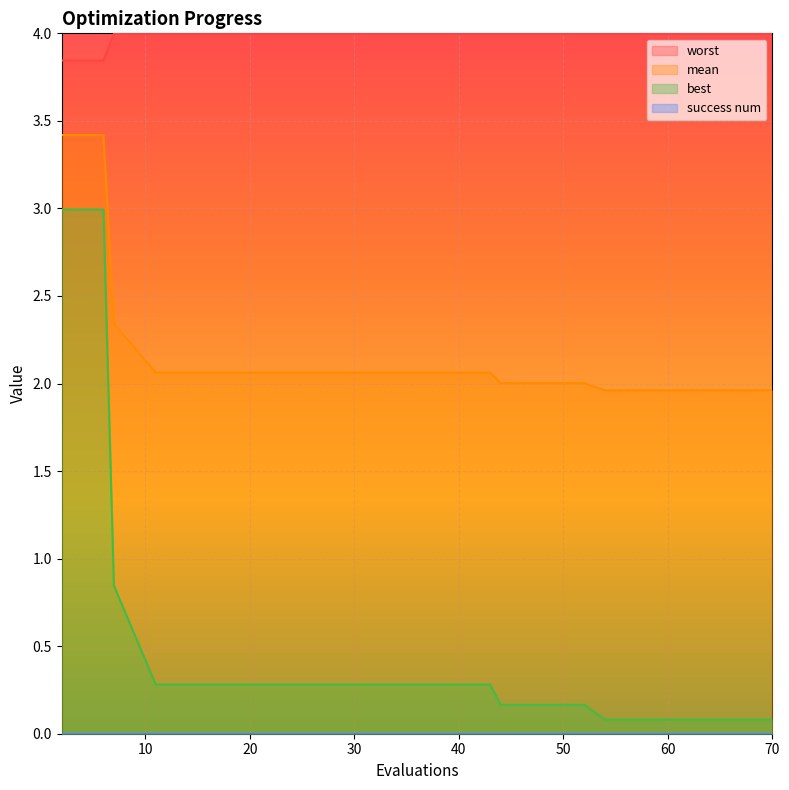

What is the smallest value displayed?

0.0